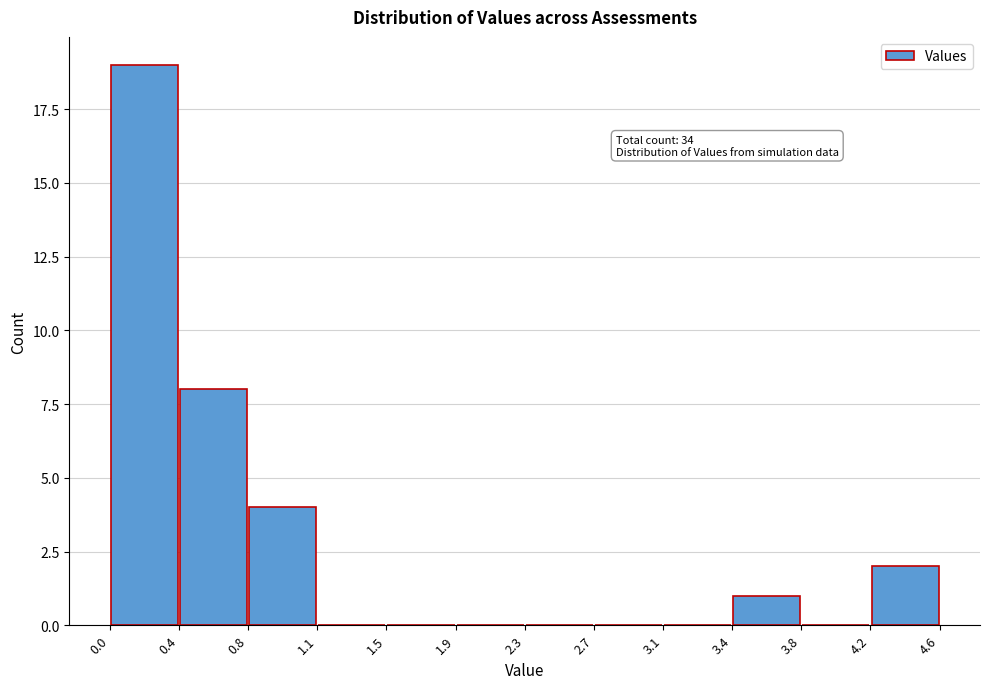

Over which range of the x-axis is the bar tallest?

0.0 to 0.4